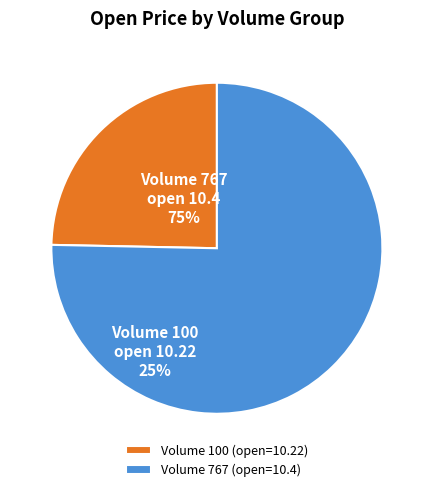

Does any single category account for the majority?

Yes